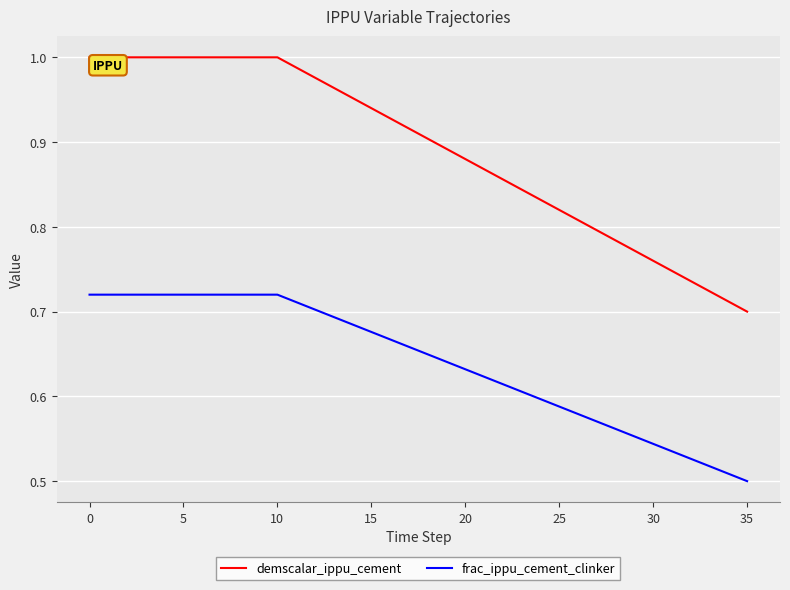

Does the chart have visible grid lines?

Yes